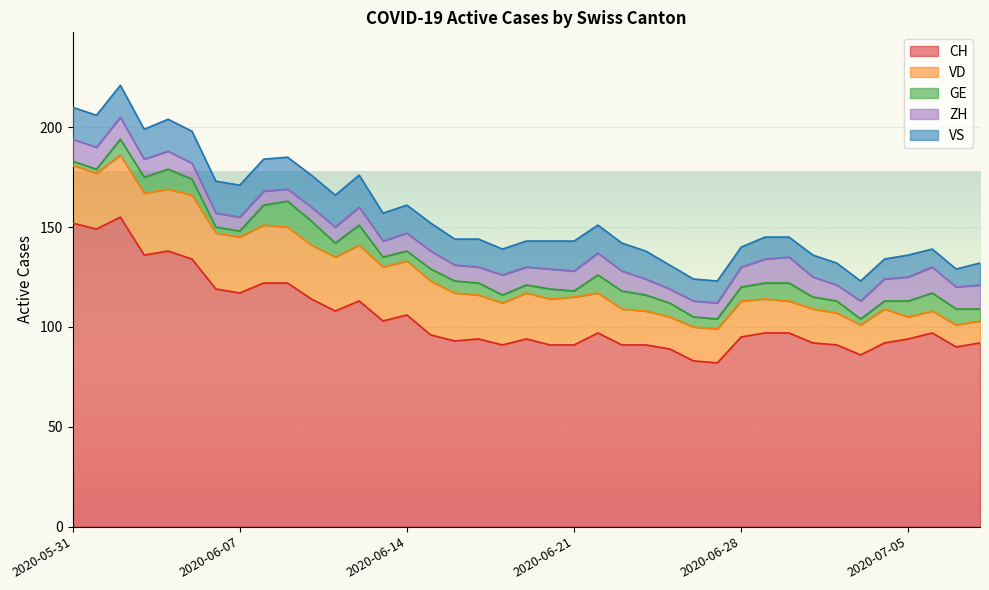

True or false: CH and VD intersect in this chart.

False